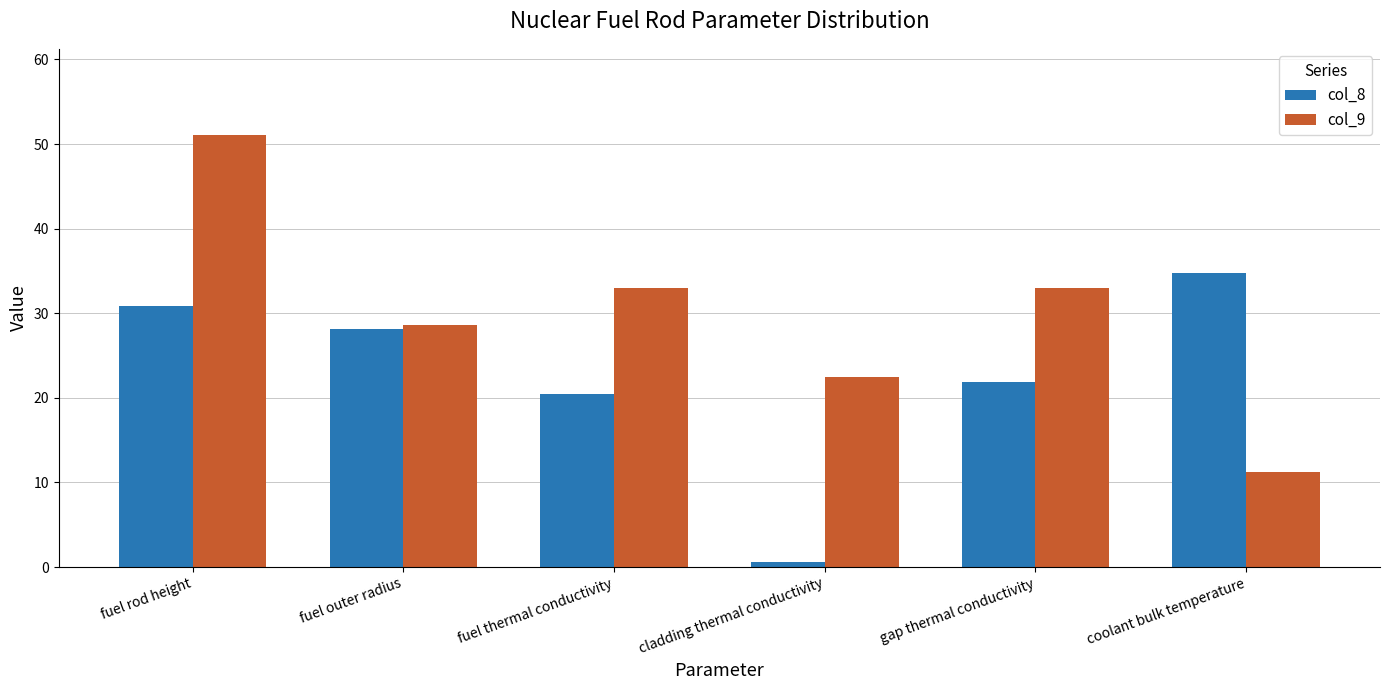

What is the total value across all series at coolant bulk temperature?

46.0